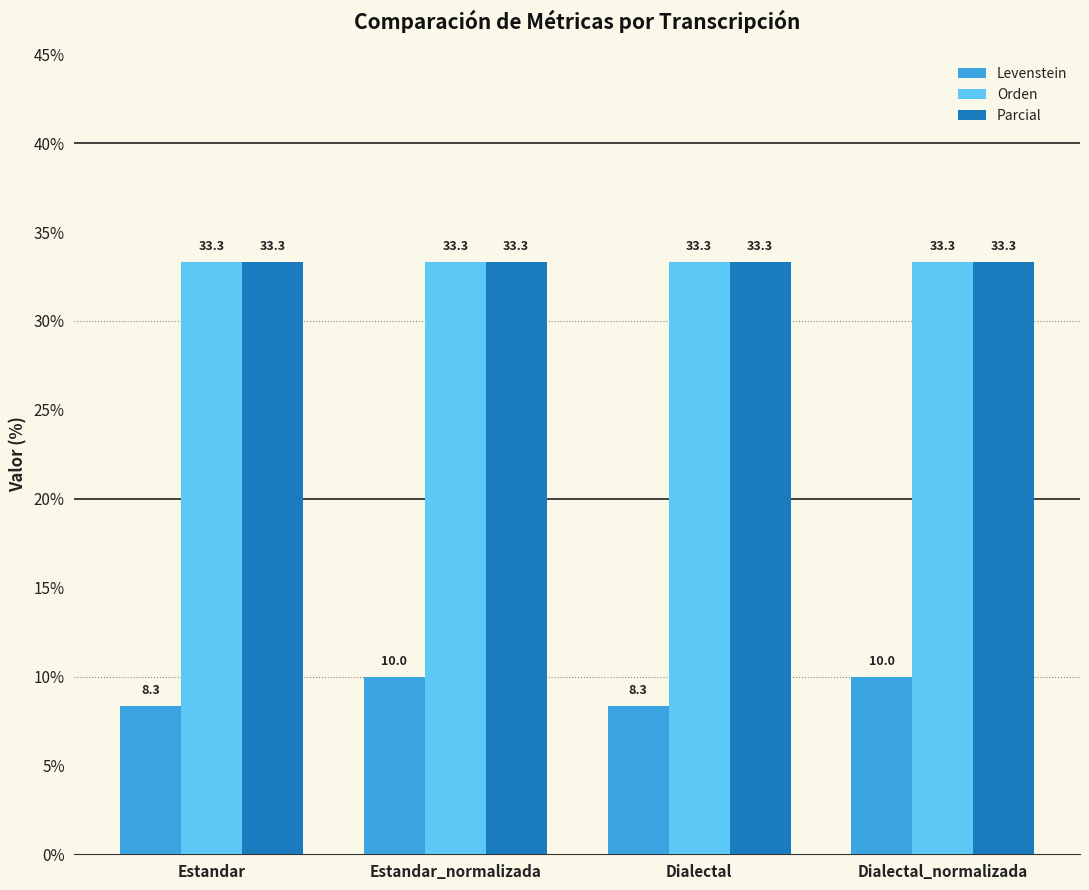

Count the number of data series in this chart.

3